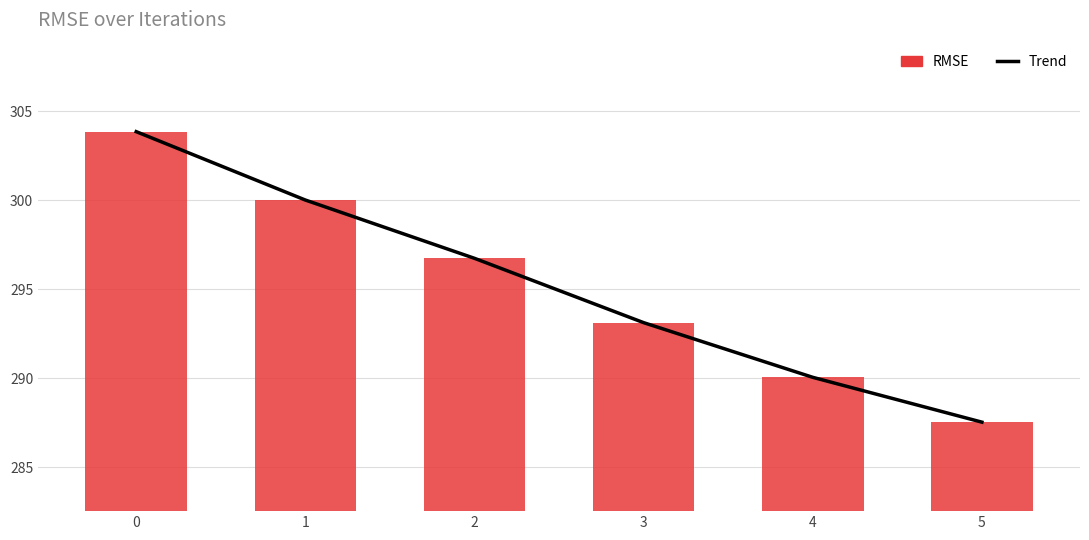

Rank the series at 4 from highest to lowest value.

Trend, RMSE